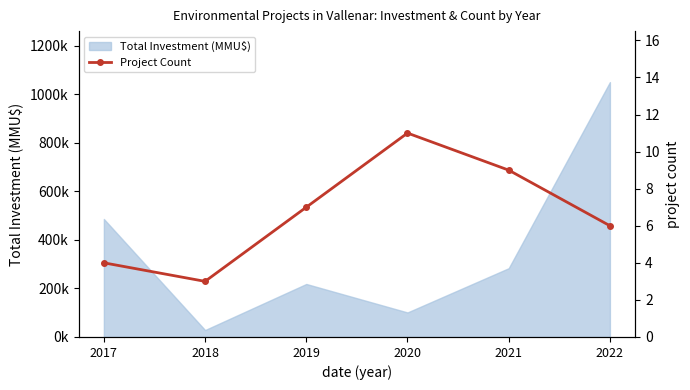

True or false: the data shows 4 at 2017.

True